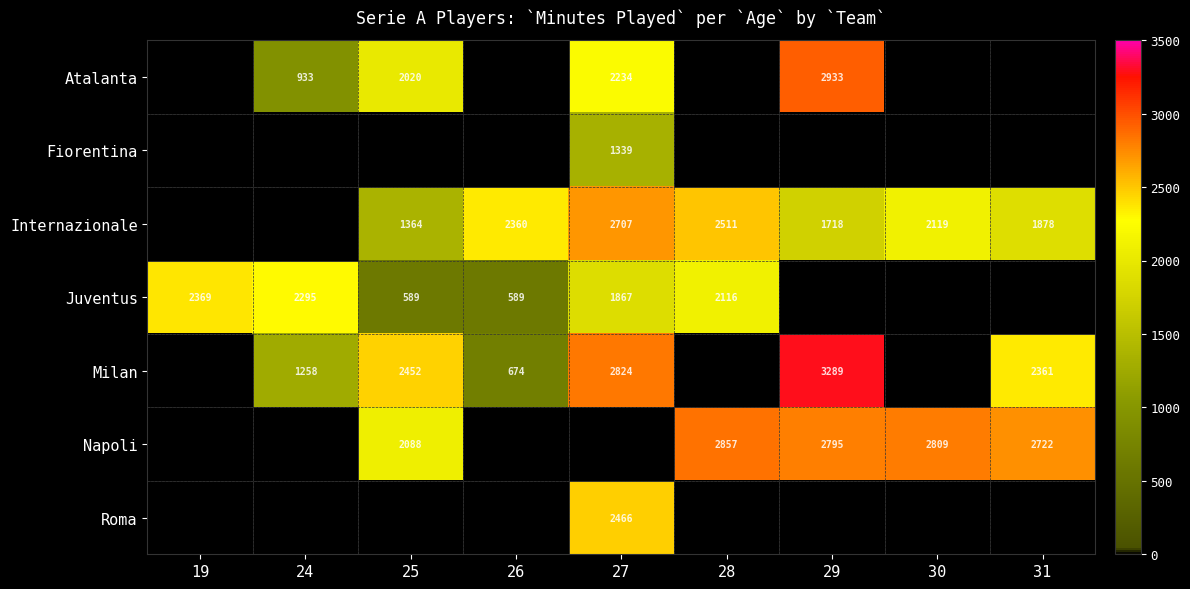

At which category is the sum across all series the highest?

27